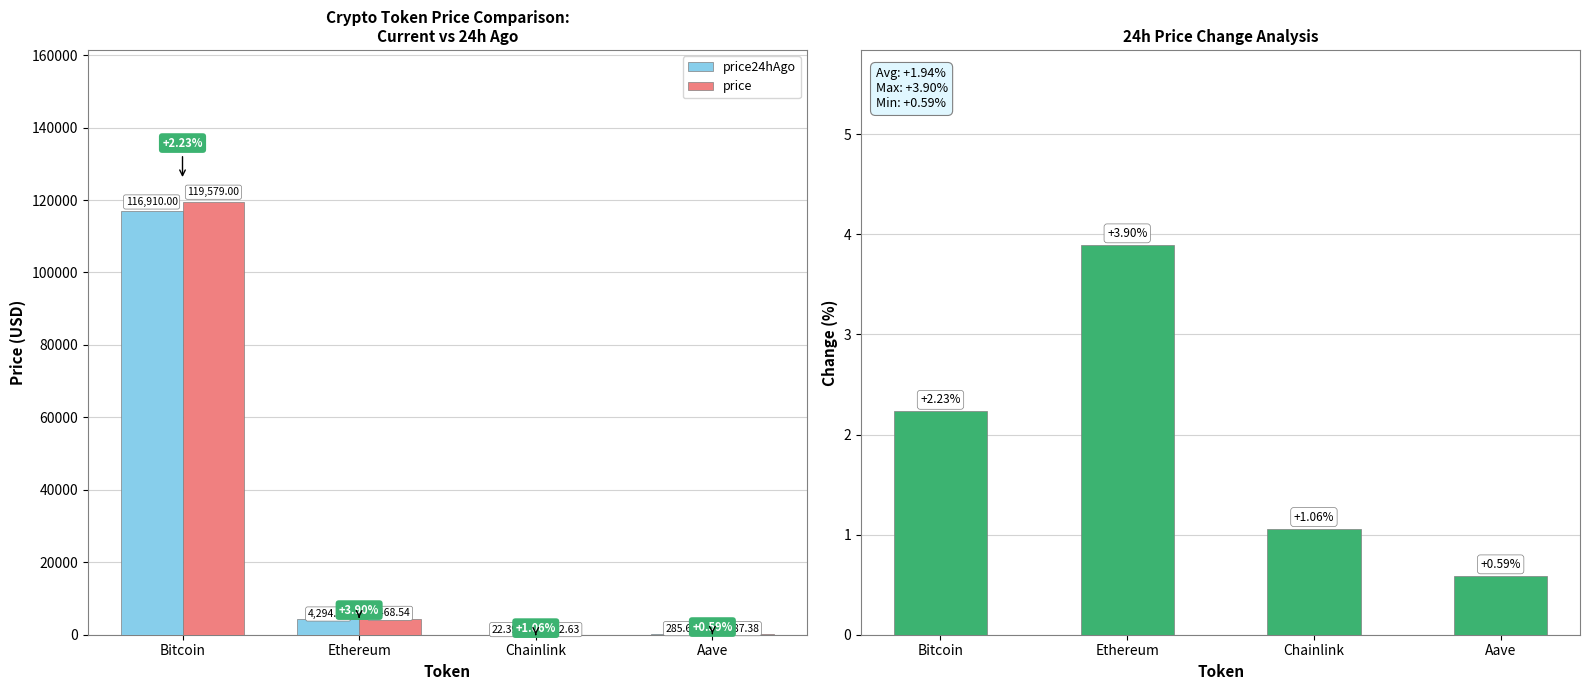

How many data points in price are above 4468?

2